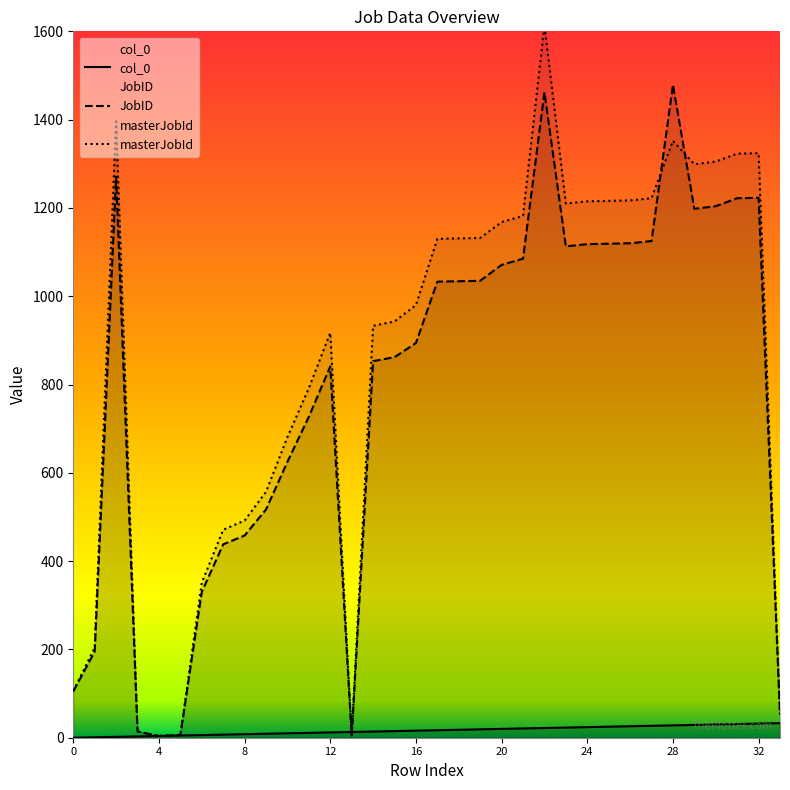

Is the value of JobID at 12 greater than the value of masterJobId at 22?

No